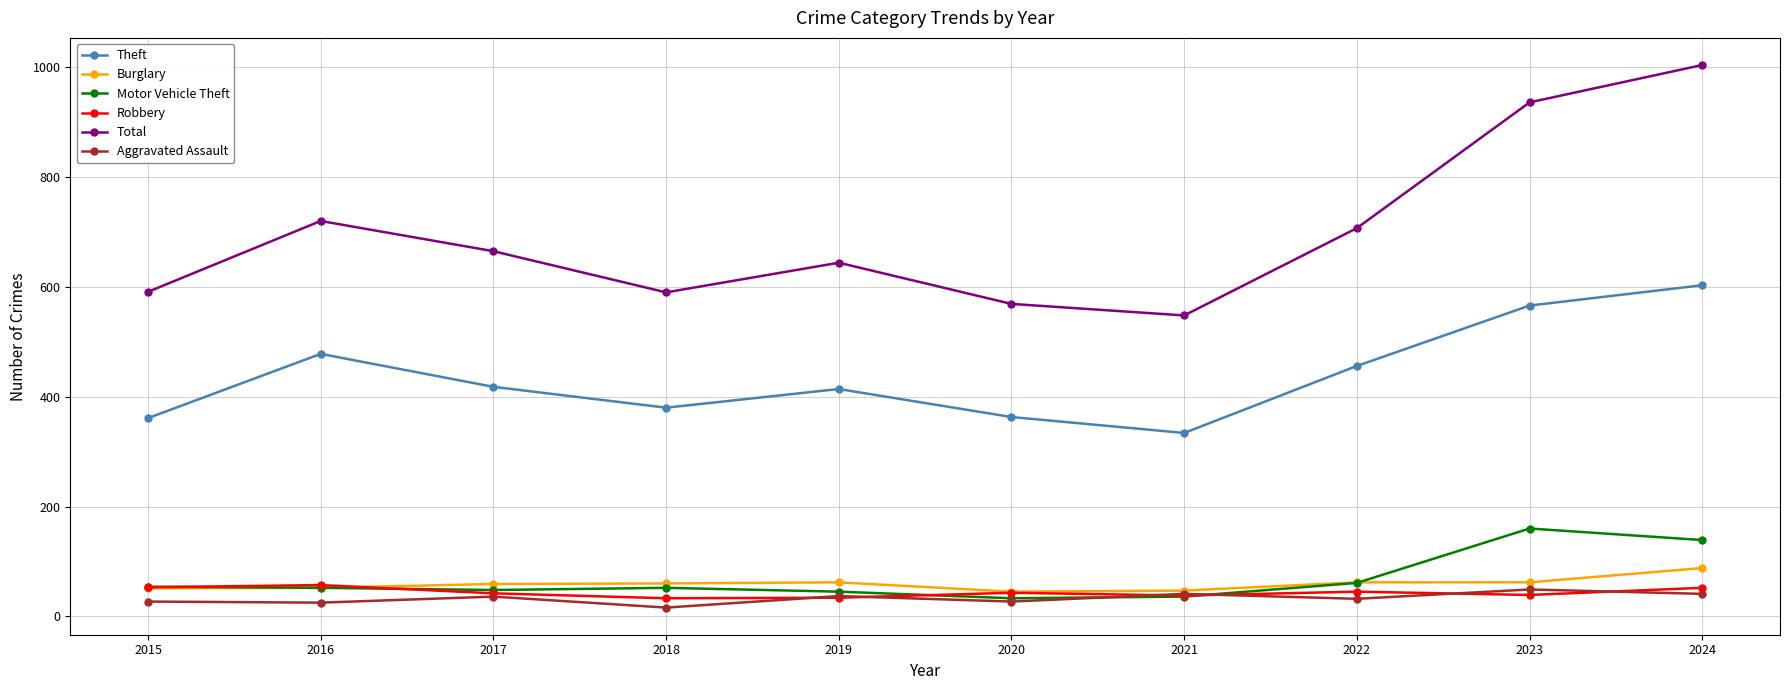

True or false: Theft and Aggravated Assault cross at least once.

False